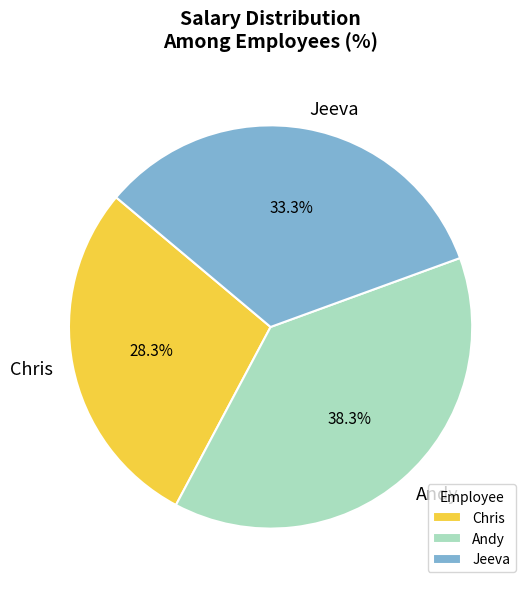

Rank the categories by value from lowest to highest.

Chris, Jeeva, Andy